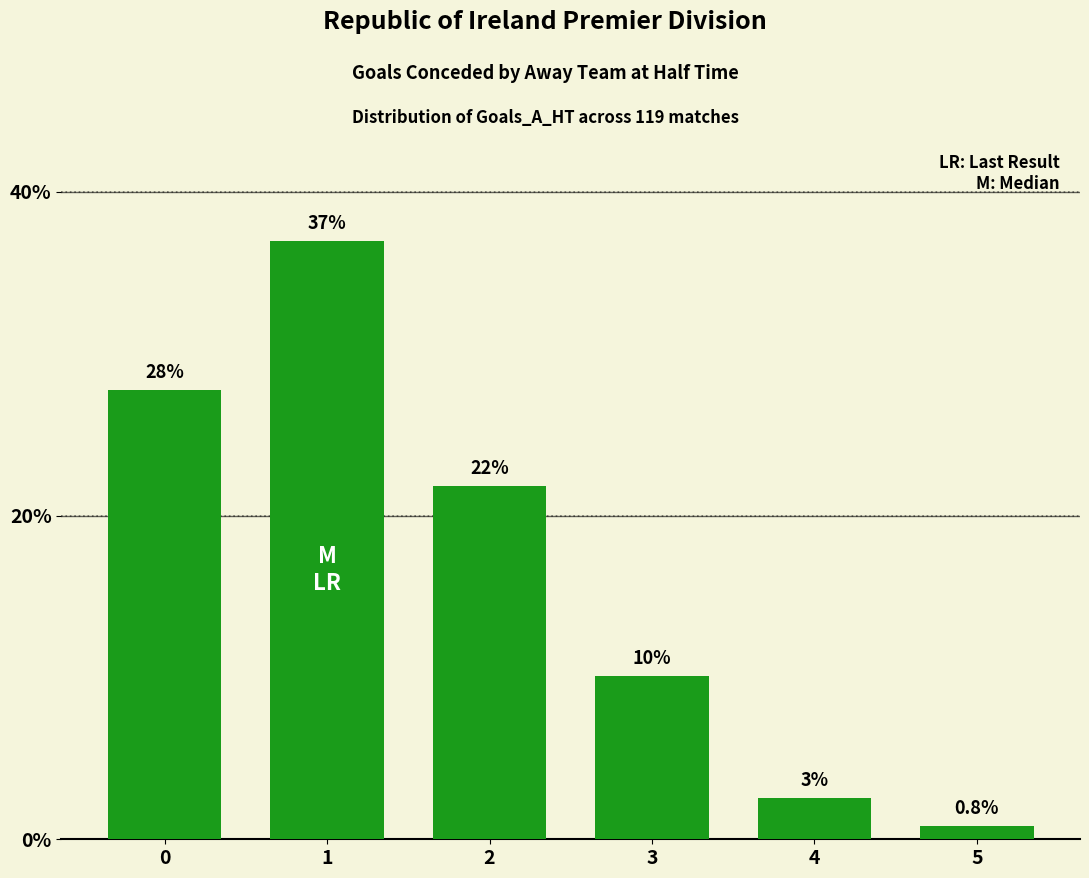

Read the value at 0.

27.7